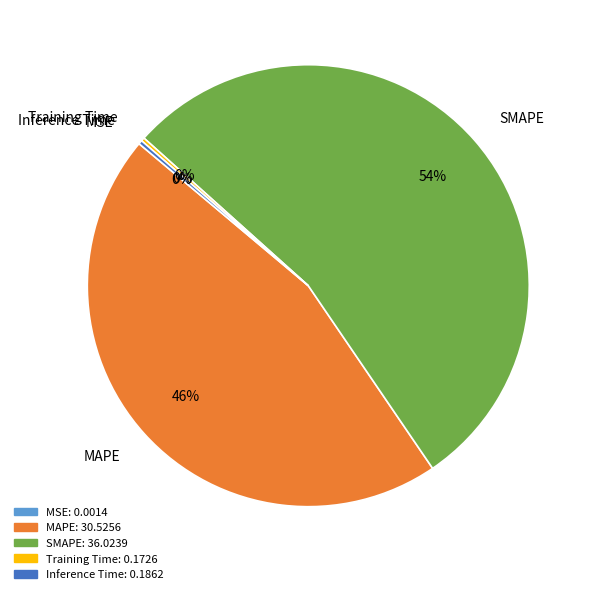

Combined, do Inference Time and MAPE account for over 50%?

No